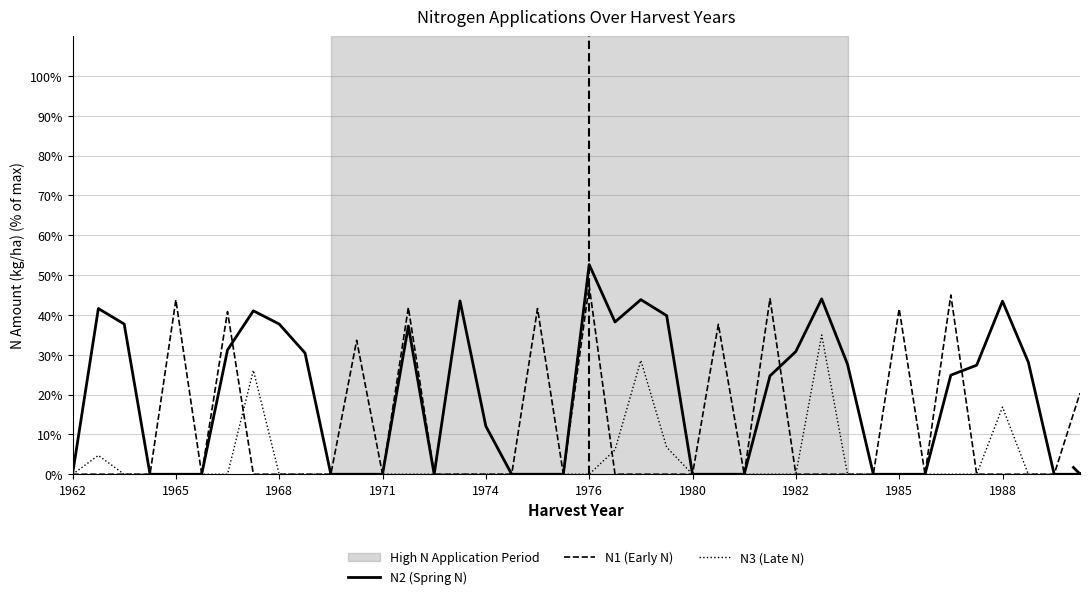

Which series has the largest total across all categories?

N2 (Spring N)